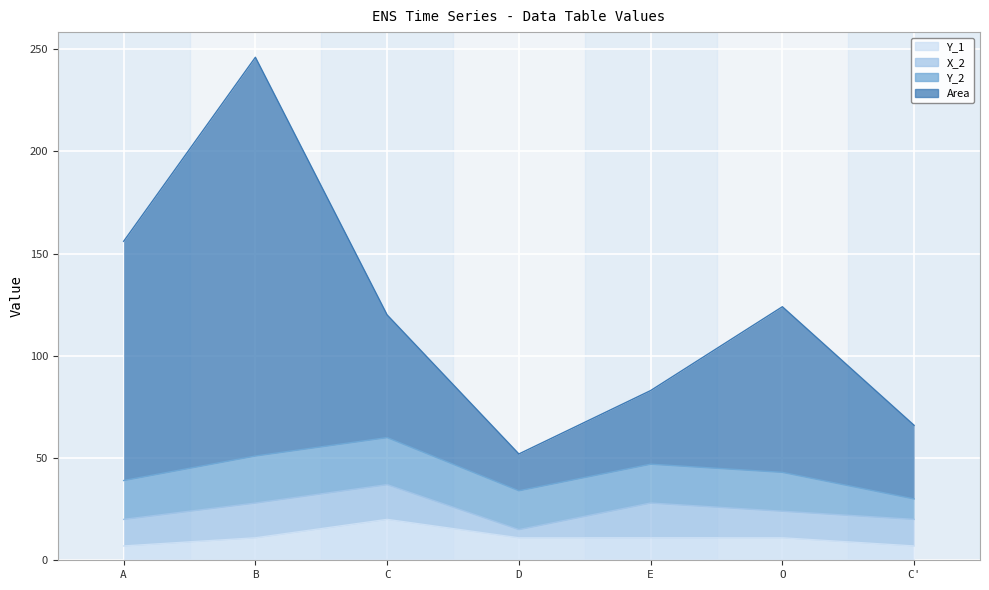

What is the label of the 1st point from the right?

C'